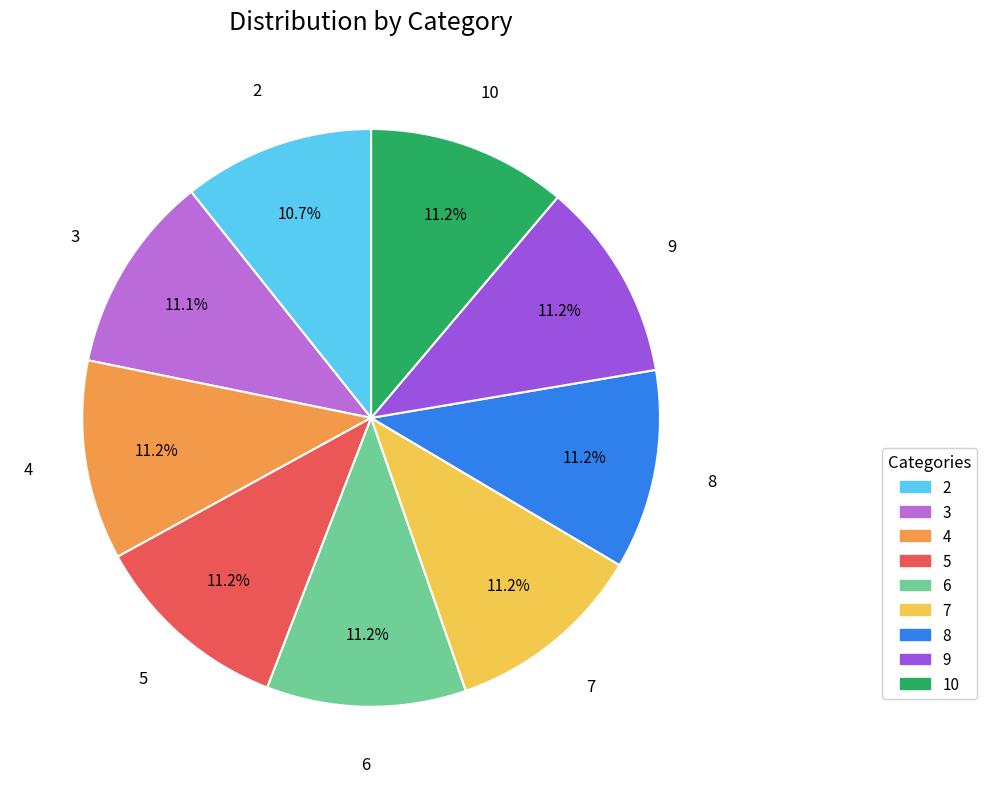

Is it true that 4 is 11% of the pie?

True